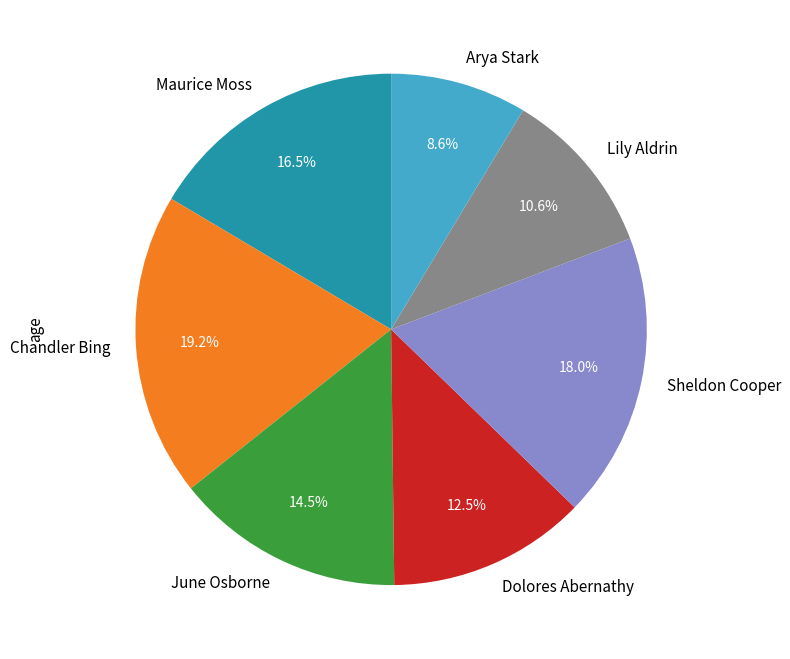

Which category has the smallest portion of the pie?

Arya Stark